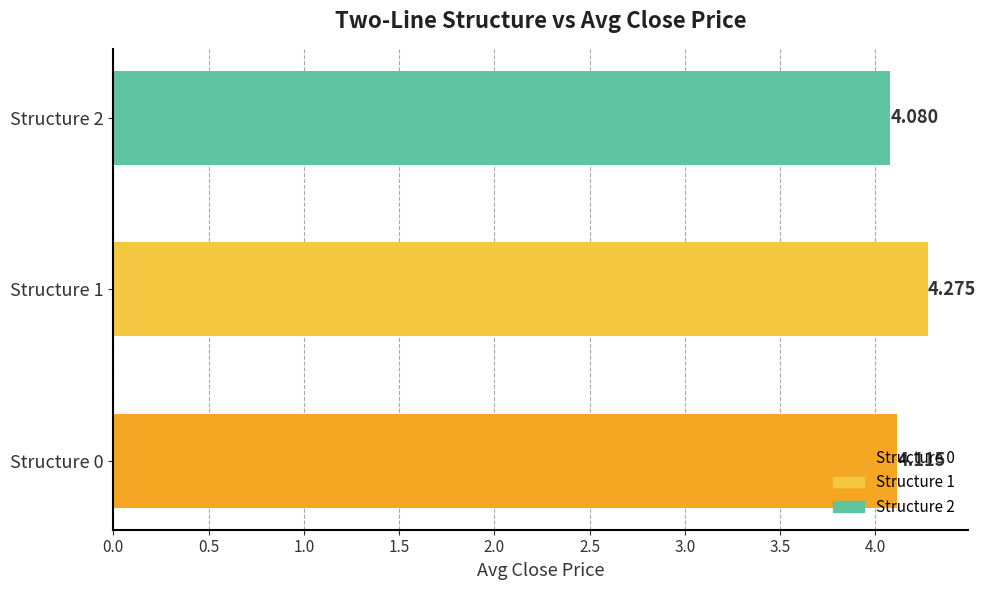

Count the number of categories in the chart.

3